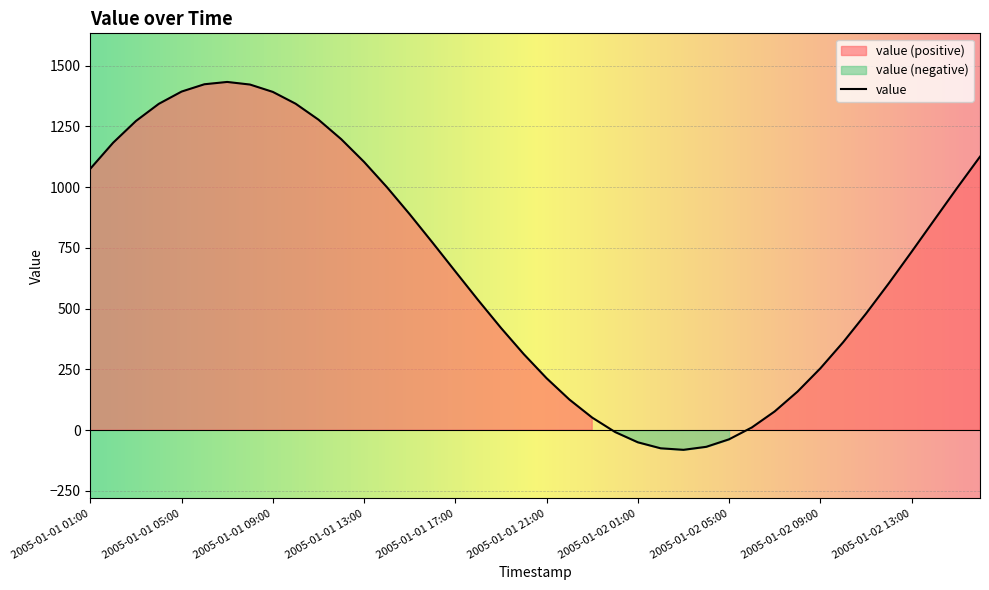

What is the approximate value at 2005-01-01 03:00?

1272.2